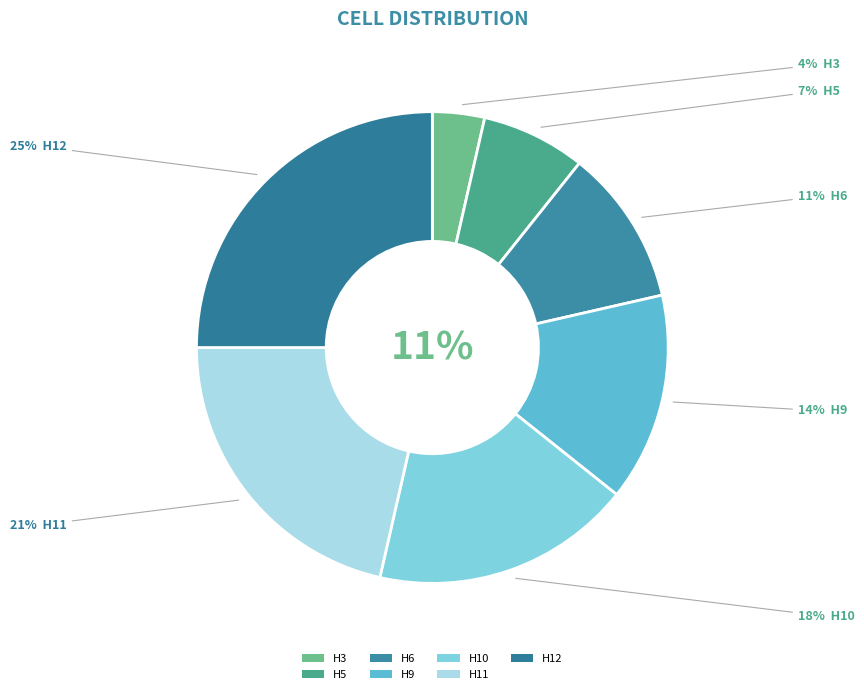

What is the largest slice in the pie chart?

H12